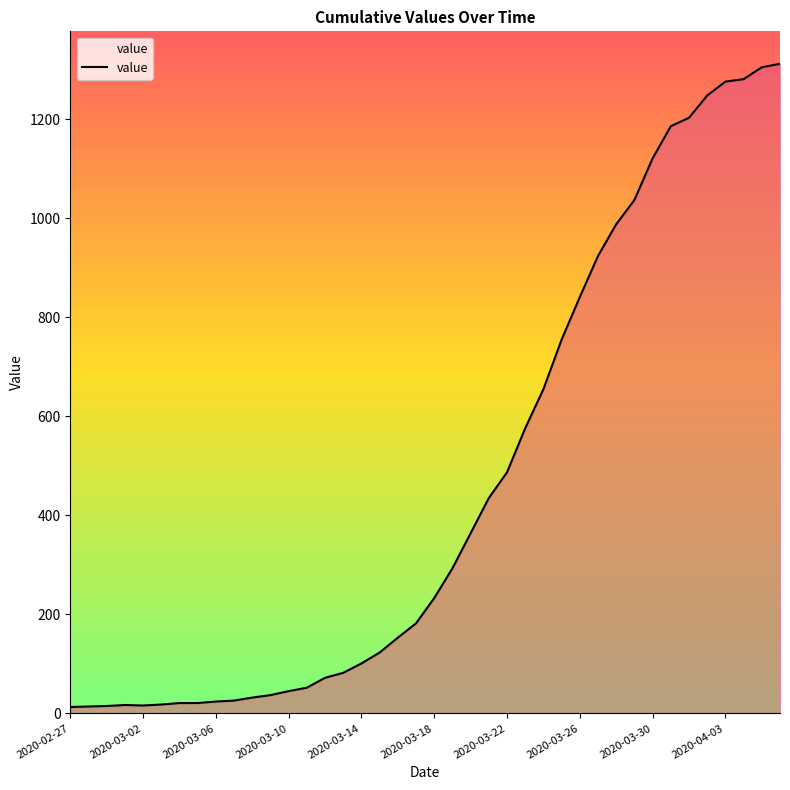

What is the difference between the maximum and minimum values?

1299